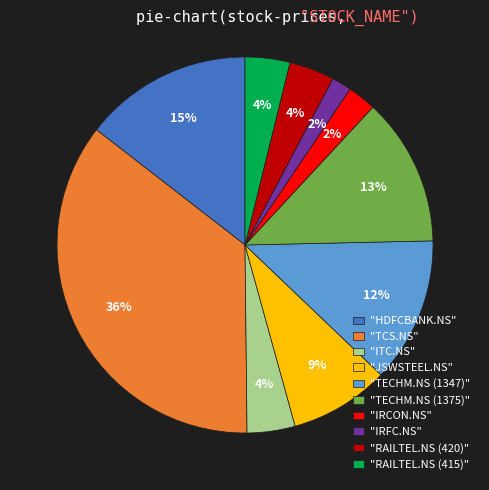

To the nearest percent, what is the average slice percentage?

10%